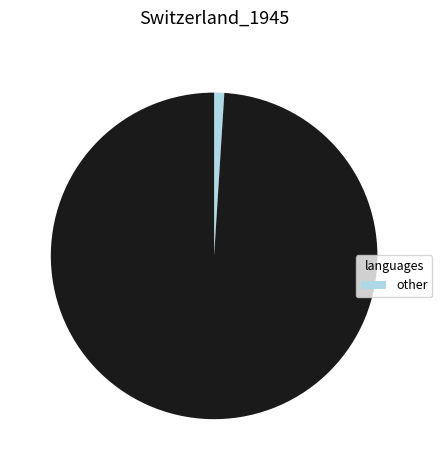

How many slices are in this pie chart?

2